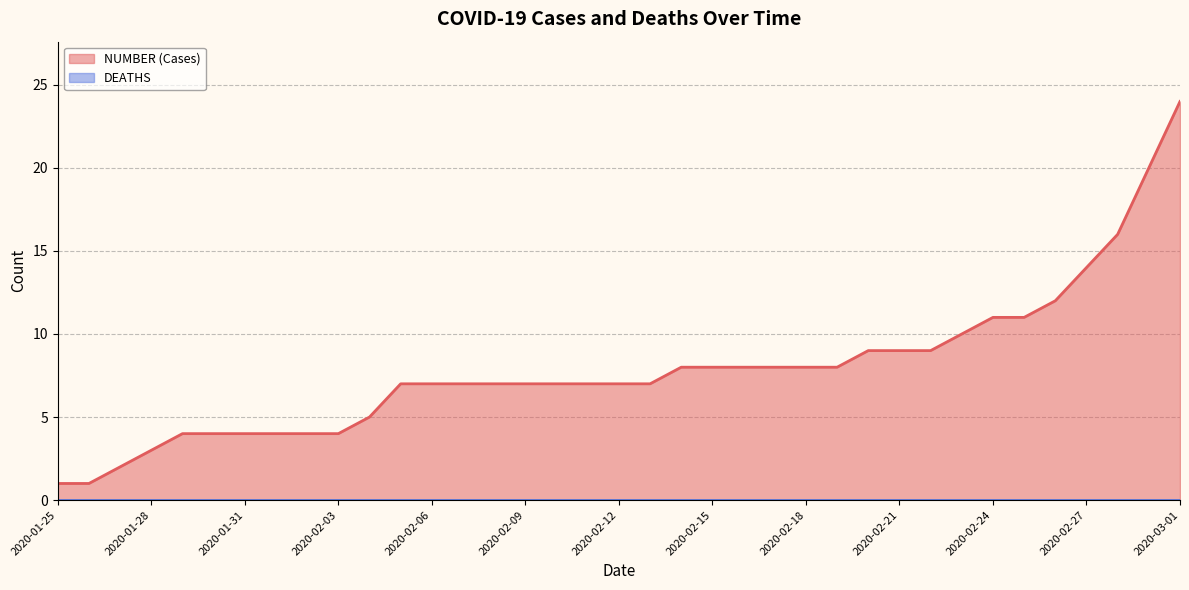

How many lines are shown in the chart?

1